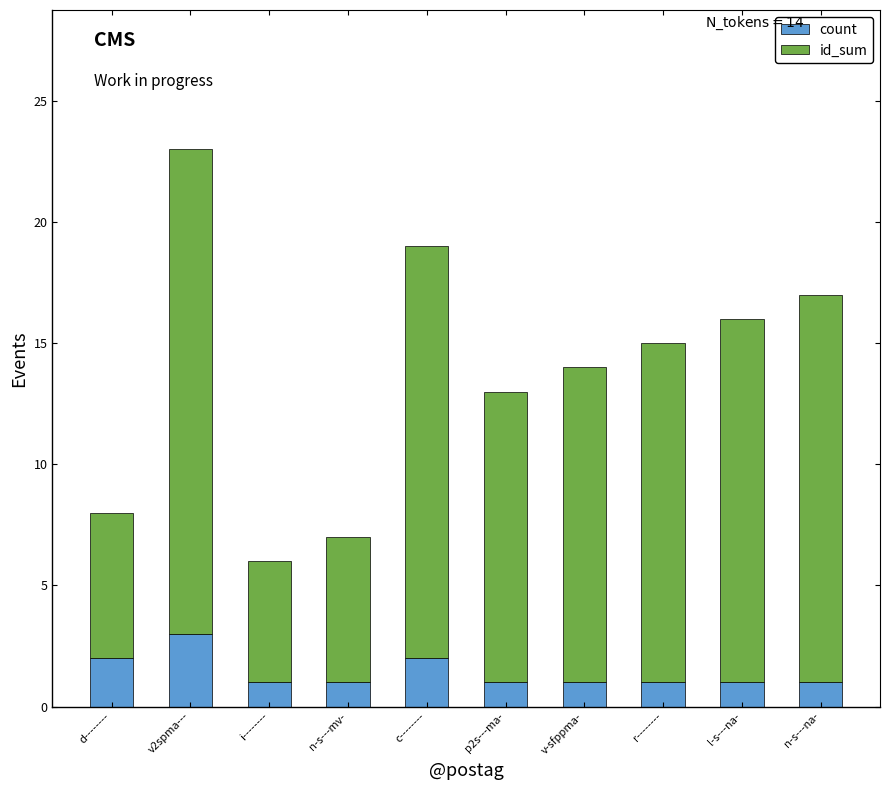

What is the maximum value for count?

3